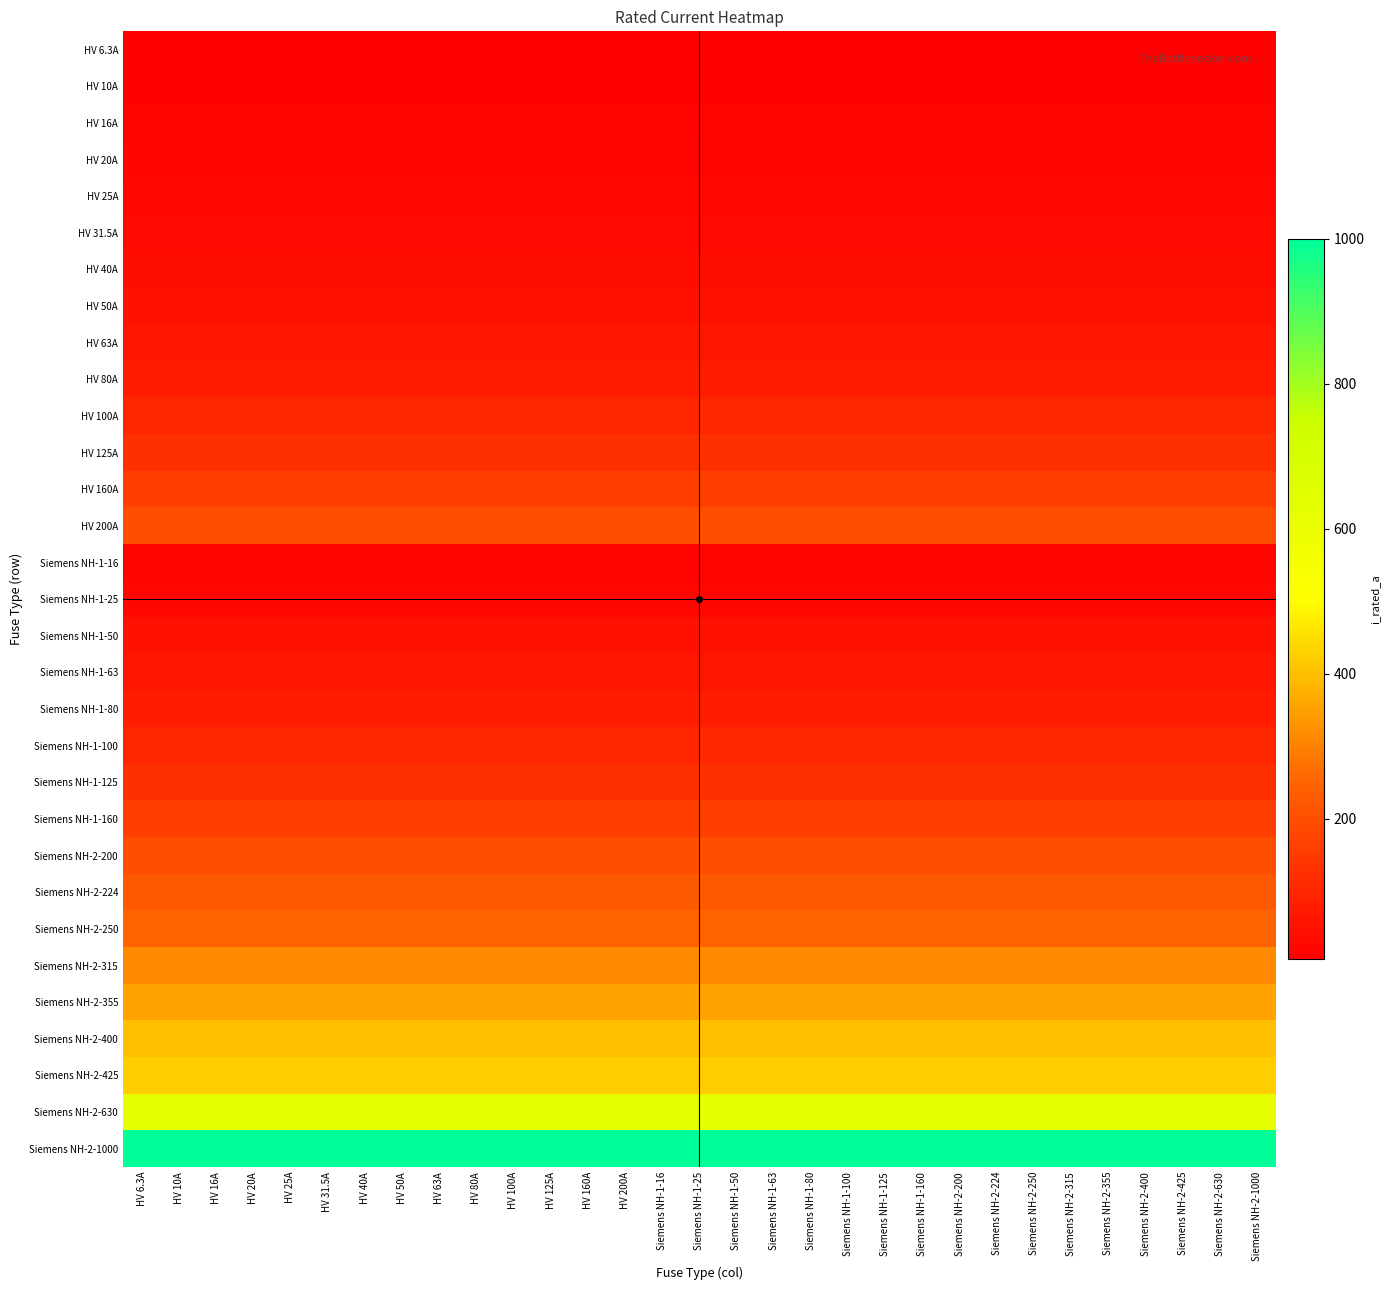

Reading right to left, what are all the values shown in this chart?

HV 6.3A: Siemens NH-2-1000=6.3	Siemens NH-2-630=6.3	Siemens NH-2-425=6.3	Siemens NH-2-400=6.3	Siemens NH-2-355=6.3	Siemens NH-2-315=6.3	Siemens NH-2-250=6.3	Siemens NH-2-224=6.3	Siemens NH-2-200=6.3	Siemens NH-1-160=6.3	Siemens NH-1-125=6.3	Siemens NH-1-100=6.3	Siemens NH-1-80=6.3	Siemens NH-1-63=6.3	Siemens NH-1-50=6.3	Siemens NH-1-25=6.3	Siemens NH-1-16=6.3	HV 200A=6.3	HV 160A=6.3	HV 125A=6.3	HV 100A=6.3	HV 80A=6.3	HV 63A=6.3	HV 50A=6.3	HV 40A=6.3	HV 31.5A=6.3	HV 25A=6.3	HV 20A=6.3	HV 16A=6.3	HV 10A=6.3	HV 6.3A=6.3
HV 10A: Siemens NH-2-1000=10.0	Siemens NH-2-630=10.0	Siemens NH-2-425=10.0	Siemens NH-2-400=10.0	Siemens NH-2-355=10.0	Siemens NH-2-315=10.0	Siemens NH-2-250=10.0	Siemens NH-2-224=10.0	Siemens NH-2-200=10.0	Siemens NH-1-160=10.0	Siemens NH-1-125=10.0	Siemens NH-1-100=10.0	Siemens NH-1-80=10.0	Siemens NH-1-63=10.0	Siemens NH-1-50=10.0	Siemens NH-1-25=10.0	Siemens NH-1-16=10.0	HV 200A=10.0	HV 160A=10.0	HV 125A=10.0	HV 100A=10.0	HV 80A=10.0	HV 63A=10.0	HV 50A=10.0	HV 40A=10.0	HV 31.5A=10.0	HV 25A=10.0	HV 20A=10.0	HV 16A=10.0	HV 10A=10.0	HV 6.3A=10.0
HV 16A: Siemens NH-2-1000=16.0	Siemens NH-2-630=16.0	Siemens NH-2-425=16.0	Siemens NH-2-400=16.0	Siemens NH-2-355=16.0	Siemens NH-2-315=16.0	Siemens NH-2-250=16.0	Siemens NH-2-224=16.0	Siemens NH-2-200=16.0	Siemens NH-1-160=16.0	Siemens NH-1-125=16.0	Siemens NH-1-100=16.0	Siemens NH-1-80=16.0	Siemens NH-1-63=16.0	Siemens NH-1-50=16.0	Siemens NH-1-25=16.0	Siemens NH-1-16=16.0	HV 200A=16.0	HV 160A=16.0	HV 125A=16.0	HV 100A=16.0	HV 80A=16.0	HV 63A=16.0	HV 50A=16.0	HV 40A=16.0	HV 31.5A=16.0	HV 25A=16.0	HV 20A=16.0	HV 16A=16.0	HV 10A=16.0	HV 6.3A=16.0
HV 20A: Siemens NH-2-1000=20.0	Siemens NH-2-630=20.0	Siemens NH-2-425=20.0	Siemens NH-2-400=20.0	Siemens NH-2-355=20.0	Siemens NH-2-315=20.0	Siemens NH-2-250=20.0	Siemens NH-2-224=20.0	Siemens NH-2-200=20.0	Siemens NH-1-160=20.0	Siemens NH-1-125=20.0	Siemens NH-1-100=20.0	Siemens NH-1-80=20.0	Siemens NH-1-63=20.0	Siemens NH-1-50=20.0	Siemens NH-1-25=20.0	Siemens NH-1-16=20.0	HV 200A=20.0	HV 160A=20.0	HV 125A=20.0	HV 100A=20.0	HV 80A=20.0	HV 63A=20.0	HV 50A=20.0	HV 40A=20.0	HV 31.5A=20.0	HV 25A=20.0	HV 20A=20.0	HV 16A=20.0	HV 10A=20.0	HV 6.3A=20.0
HV 25A: Siemens NH-2-1000=25.0	Siemens NH-2-630=25.0	Siemens NH-2-425=25.0	Siemens NH-2-400=25.0	Siemens NH-2-355=25.0	Siemens NH-2-315=25.0	Siemens NH-2-250=25.0	Siemens NH-2-224=25.0	Siemens NH-2-200=25.0	Siemens NH-1-160=25.0	Siemens NH-1-125=25.0	Siemens NH-1-100=25.0	Siemens NH-1-80=25.0	Siemens NH-1-63=25.0	Siemens NH-1-50=25.0	Siemens NH-1-25=25.0	Siemens NH-1-16=25.0	HV 200A=25.0	HV 160A=25.0	HV 125A=25.0	HV 100A=25.0	HV 80A=25.0	HV 63A=25.0	HV 50A=25.0	HV 40A=25.0	HV 31.5A=25.0	HV 25A=25.0	HV 20A=25.0	HV 16A=25.0	HV 10A=25.0	HV 6.3A=25.0
HV 31.5A: Siemens NH-2-1000=31.5	Siemens NH-2-630=31.5	Siemens NH-2-425=31.5	Siemens NH-2-400=31.5	Siemens NH-2-355=31.5	Siemens NH-2-315=31.5	Siemens NH-2-250=31.5	Siemens NH-2-224=31.5	Siemens NH-2-200=31.5	Siemens NH-1-160=31.5	Siemens NH-1-125=31.5	Siemens NH-1-100=31.5	Siemens NH-1-80=31.5	Siemens NH-1-63=31.5	Siemens NH-1-50=31.5	Siemens NH-1-25=31.5	Siemens NH-1-16=31.5	HV 200A=31.5	HV 160A=31.5	HV 125A=31.5	HV 100A=31.5	HV 80A=31.5	HV 63A=31.5	HV 50A=31.5	HV 40A=31.5	HV 31.5A=31.5	HV 25A=31.5	HV 20A=31.5	HV 16A=31.5	HV 10A=31.5	HV 6.3A=31.5
HV 40A: Siemens NH-2-1000=40.0	Siemens NH-2-630=40.0	Siemens NH-2-425=40.0	Siemens NH-2-400=40.0	Siemens NH-2-355=40.0	Siemens NH-2-315=40.0	Siemens NH-2-250=40.0	Siemens NH-2-224=40.0	Siemens NH-2-200=40.0	Siemens NH-1-160=40.0	Siemens NH-1-125=40.0	Siemens NH-1-100=40.0	Siemens NH-1-80=40.0	Siemens NH-1-63=40.0	Siemens NH-1-50=40.0	Siemens NH-1-25=40.0	Siemens NH-1-16=40.0	HV 200A=40.0	HV 160A=40.0	HV 125A=40.0	HV 100A=40.0	HV 80A=40.0	HV 63A=40.0	HV 50A=40.0	HV 40A=40.0	HV 31.5A=40.0	HV 25A=40.0	HV 20A=40.0	HV 16A=40.0	HV 10A=40.0	HV 6.3A=40.0
HV 50A: Siemens NH-2-1000=50.0	Siemens NH-2-630=50.0	Siemens NH-2-425=50.0	Siemens NH-2-400=50.0	Siemens NH-2-355=50.0	Siemens NH-2-315=50.0	Siemens NH-2-250=50.0	Siemens NH-2-224=50.0	Siemens NH-2-200=50.0	Siemens NH-1-160=50.0	Siemens NH-1-125=50.0	Siemens NH-1-100=50.0	Siemens NH-1-80=50.0	Siemens NH-1-63=50.0	Siemens NH-1-50=50.0	Siemens NH-1-25=50.0	Siemens NH-1-16=50.0	HV 200A=50.0	HV 160A=50.0	HV 125A=50.0	HV 100A=50.0	HV 80A=50.0	HV 63A=50.0	HV 50A=50.0	HV 40A=50.0	HV 31.5A=50.0	HV 25A=50.0	HV 20A=50.0	HV 16A=50.0	HV 10A=50.0	HV 6.3A=50.0
HV 63A: Siemens NH-2-1000=63.0	Siemens NH-2-630=63.0	Siemens NH-2-425=63.0	Siemens NH-2-400=63.0	Siemens NH-2-355=63.0	Siemens NH-2-315=63.0	Siemens NH-2-250=63.0	Siemens NH-2-224=63.0	Siemens NH-2-200=63.0	Siemens NH-1-160=63.0	Siemens NH-1-125=63.0	Siemens NH-1-100=63.0	Siemens NH-1-80=63.0	Siemens NH-1-63=63.0	Siemens NH-1-50=63.0	Siemens NH-1-25=63.0	Siemens NH-1-16=63.0	HV 200A=63.0	HV 160A=63.0	HV 125A=63.0	HV 100A=63.0	HV 80A=63.0	HV 63A=63.0	HV 50A=63.0	HV 40A=63.0	HV 31.5A=63.0	HV 25A=63.0	HV 20A=63.0	HV 16A=63.0	HV 10A=63.0	HV 6.3A=63.0
HV 80A: Siemens NH-2-1000=80.0	Siemens NH-2-630=80.0	Siemens NH-2-425=80.0	Siemens NH-2-400=80.0	Siemens NH-2-355=80.0	Siemens NH-2-315=80.0	Siemens NH-2-250=80.0	Siemens NH-2-224=80.0	Siemens NH-2-200=80.0	Siemens NH-1-160=80.0	Siemens NH-1-125=80.0	Siemens NH-1-100=80.0	Siemens NH-1-80=80.0	Siemens NH-1-63=80.0	Siemens NH-1-50=80.0	Siemens NH-1-25=80.0	Siemens NH-1-16=80.0	HV 200A=80.0	HV 160A=80.0	HV 125A=80.0	HV 100A=80.0	HV 80A=80.0	HV 63A=80.0	HV 50A=80.0	HV 40A=80.0	HV 31.5A=80.0	HV 25A=80.0	HV 20A=80.0	HV 16A=80.0	HV 10A=80.0	HV 6.3A=80.0
HV 100A: Siemens NH-2-1000=100.0	Siemens NH-2-630=100.0	Siemens NH-2-425=100.0	Siemens NH-2-400=100.0	Siemens NH-2-355=100.0	Siemens NH-2-315=100.0	Siemens NH-2-250=100.0	Siemens NH-2-224=100.0	Siemens NH-2-200=100.0	Siemens NH-1-160=100.0	Siemens NH-1-125=100.0	Siemens NH-1-100=100.0	Siemens NH-1-80=100.0	Siemens NH-1-63=100.0	Siemens NH-1-50=100.0	Siemens NH-1-25=100.0	Siemens NH-1-16=100.0	HV 200A=100.0	HV 160A=100.0	HV 125A=100.0	HV 100A=100.0	HV 80A=100.0	HV 63A=100.0	HV 50A=100.0	HV 40A=100.0	HV 31.5A=100.0	HV 25A=100.0	HV 20A=100.0	HV 16A=100.0	HV 10A=100.0	HV 6.3A=100.0
HV 125A: Siemens NH-2-1000=125.0	Siemens NH-2-630=125.0	Siemens NH-2-425=125.0	Siemens NH-2-400=125.0	Siemens NH-2-355=125.0	Siemens NH-2-315=125.0	Siemens NH-2-250=125.0	Siemens NH-2-224=125.0	Siemens NH-2-200=125.0	Siemens NH-1-160=125.0	Siemens NH-1-125=125.0	Siemens NH-1-100=125.0	Siemens NH-1-80=125.0	Siemens NH-1-63=125.0	Siemens NH-1-50=125.0	Siemens NH-1-25=125.0	Siemens NH-1-16=125.0	HV 200A=125.0	HV 160A=125.0	HV 125A=125.0	HV 100A=125.0	HV 80A=125.0	HV 63A=125.0	HV 50A=125.0	HV 40A=125.0	HV 31.5A=125.0	HV 25A=125.0	HV 20A=125.0	HV 16A=125.0	HV 10A=125.0	HV 6.3A=125.0
HV 160A: Siemens NH-2-1000=160.0	Siemens NH-2-630=160.0	Siemens NH-2-425=160.0	Siemens NH-2-400=160.0	Siemens NH-2-355=160.0	Siemens NH-2-315=160.0	Siemens NH-2-250=160.0	Siemens NH-2-224=160.0	Siemens NH-2-200=160.0	Siemens NH-1-160=160.0	Siemens NH-1-125=160.0	Siemens NH-1-100=160.0	Siemens NH-1-80=160.0	Siemens NH-1-63=160.0	Siemens NH-1-50=160.0	Siemens NH-1-25=160.0	Siemens NH-1-16=160.0	HV 200A=160.0	HV 160A=160.0	HV 125A=160.0	HV 100A=160.0	HV 80A=160.0	HV 63A=160.0	HV 50A=160.0	HV 40A=160.0	HV 31.5A=160.0	HV 25A=160.0	HV 20A=160.0	HV 16A=160.0	HV 10A=160.0	HV 6.3A=160.0
HV 200A: Siemens NH-2-1000=200.0	Siemens NH-2-630=200.0	Siemens NH-2-425=200.0	Siemens NH-2-400=200.0	Siemens NH-2-355=200.0	Siemens NH-2-315=200.0	Siemens NH-2-250=200.0	Siemens NH-2-224=200.0	Siemens NH-2-200=200.0	Siemens NH-1-160=200.0	Siemens NH-1-125=200.0	Siemens NH-1-100=200.0	Siemens NH-1-80=200.0	Siemens NH-1-63=200.0	Siemens NH-1-50=200.0	Siemens NH-1-25=200.0	Siemens NH-1-16=200.0	HV 200A=200.0	HV 160A=200.0	HV 125A=200.0	HV 100A=200.0	HV 80A=200.0	HV 63A=200.0	HV 50A=200.0	HV 40A=200.0	HV 31.5A=200.0	HV 25A=200.0	HV 20A=200.0	HV 16A=200.0	HV 10A=200.0	HV 6.3A=200.0
Siemens NH-1-16: Siemens NH-2-1000=16.0	Siemens NH-2-630=16.0	Siemens NH-2-425=16.0	Siemens NH-2-400=16.0	Siemens NH-2-355=16.0	Siemens NH-2-315=16.0	Siemens NH-2-250=16.0	Siemens NH-2-224=16.0	Siemens NH-2-200=16.0	Siemens NH-1-160=16.0	Siemens NH-1-125=16.0	Siemens NH-1-100=16.0	Siemens NH-1-80=16.0	Siemens NH-1-63=16.0	Siemens NH-1-50=16.0	Siemens NH-1-25=16.0	Siemens NH-1-16=16.0	HV 200A=16.0	HV 160A=16.0	HV 125A=16.0	HV 100A=16.0	HV 80A=16.0	HV 63A=16.0	HV 50A=16.0	HV 40A=16.0	HV 31.5A=16.0	HV 25A=16.0	HV 20A=16.0	HV 16A=16.0	HV 10A=16.0	HV 6.3A=16.0
Siemens NH-1-25: Siemens NH-2-1000=25.0	Siemens NH-2-630=25.0	Siemens NH-2-425=25.0	Siemens NH-2-400=25.0	Siemens NH-2-355=25.0	Siemens NH-2-315=25.0	Siemens NH-2-250=25.0	Siemens NH-2-224=25.0	Siemens NH-2-200=25.0	Siemens NH-1-160=25.0	Siemens NH-1-125=25.0	Siemens NH-1-100=25.0	Siemens NH-1-80=25.0	Siemens NH-1-63=25.0	Siemens NH-1-50=25.0	Siemens NH-1-25=25.0	Siemens NH-1-16=25.0	HV 200A=25.0	HV 160A=25.0	HV 125A=25.0	HV 100A=25.0	HV 80A=25.0	HV 63A=25.0	HV 50A=25.0	HV 40A=25.0	HV 31.5A=25.0	HV 25A=25.0	HV 20A=25.0	HV 16A=25.0	HV 10A=25.0	HV 6.3A=25.0
Siemens NH-1-50: Siemens NH-2-1000=50.0	Siemens NH-2-630=50.0	Siemens NH-2-425=50.0	Siemens NH-2-400=50.0	Siemens NH-2-355=50.0	Siemens NH-2-315=50.0	Siemens NH-2-250=50.0	Siemens NH-2-224=50.0	Siemens NH-2-200=50.0	Siemens NH-1-160=50.0	Siemens NH-1-125=50.0	Siemens NH-1-100=50.0	Siemens NH-1-80=50.0	Siemens NH-1-63=50.0	Siemens NH-1-50=50.0	Siemens NH-1-25=50.0	Siemens NH-1-16=50.0	HV 200A=50.0	HV 160A=50.0	HV 125A=50.0	HV 100A=50.0	HV 80A=50.0	HV 63A=50.0	HV 50A=50.0	HV 40A=50.0	HV 31.5A=50.0	HV 25A=50.0	HV 20A=50.0	HV 16A=50.0	HV 10A=50.0	HV 6.3A=50.0
Siemens NH-1-63: Siemens NH-2-1000=63.0	Siemens NH-2-630=63.0	Siemens NH-2-425=63.0	Siemens NH-2-400=63.0	Siemens NH-2-355=63.0	Siemens NH-2-315=63.0	Siemens NH-2-250=63.0	Siemens NH-2-224=63.0	Siemens NH-2-200=63.0	Siemens NH-1-160=63.0	Siemens NH-1-125=63.0	Siemens NH-1-100=63.0	Siemens NH-1-80=63.0	Siemens NH-1-63=63.0	Siemens NH-1-50=63.0	Siemens NH-1-25=63.0	Siemens NH-1-16=63.0	HV 200A=63.0	HV 160A=63.0	HV 125A=63.0	HV 100A=63.0	HV 80A=63.0	HV 63A=63.0	HV 50A=63.0	HV 40A=63.0	HV 31.5A=63.0	HV 25A=63.0	HV 20A=63.0	HV 16A=63.0	HV 10A=63.0	HV 6.3A=63.0
Siemens NH-1-80: Siemens NH-2-1000=80.0	Siemens NH-2-630=80.0	Siemens NH-2-425=80.0	Siemens NH-2-400=80.0	Siemens NH-2-355=80.0	Siemens NH-2-315=80.0	Siemens NH-2-250=80.0	Siemens NH-2-224=80.0	Siemens NH-2-200=80.0	Siemens NH-1-160=80.0	Siemens NH-1-125=80.0	Siemens NH-1-100=80.0	Siemens NH-1-80=80.0	Siemens NH-1-63=80.0	Siemens NH-1-50=80.0	Siemens NH-1-25=80.0	Siemens NH-1-16=80.0	HV 200A=80.0	HV 160A=80.0	HV 125A=80.0	HV 100A=80.0	HV 80A=80.0	HV 63A=80.0	HV 50A=80.0	HV 40A=80.0	HV 31.5A=80.0	HV 25A=80.0	HV 20A=80.0	HV 16A=80.0	HV 10A=80.0	HV 6.3A=80.0
Siemens NH-1-100: Siemens NH-2-1000=100.0	Siemens NH-2-630=100.0	Siemens NH-2-425=100.0	Siemens NH-2-400=100.0	Siemens NH-2-355=100.0	Siemens NH-2-315=100.0	Siemens NH-2-250=100.0	Siemens NH-2-224=100.0	Siemens NH-2-200=100.0	Siemens NH-1-160=100.0	Siemens NH-1-125=100.0	Siemens NH-1-100=100.0	Siemens NH-1-80=100.0	Siemens NH-1-63=100.0	Siemens NH-1-50=100.0	Siemens NH-1-25=100.0	Siemens NH-1-16=100.0	HV 200A=100.0	HV 160A=100.0	HV 125A=100.0	HV 100A=100.0	HV 80A=100.0	HV 63A=100.0	HV 50A=100.0	HV 40A=100.0	HV 31.5A=100.0	HV 25A=100.0	HV 20A=100.0	HV 16A=100.0	HV 10A=100.0	HV 6.3A=100.0
Siemens NH-1-125: Siemens NH-2-1000=125.0	Siemens NH-2-630=125.0	Siemens NH-2-425=125.0	Siemens NH-2-400=125.0	Siemens NH-2-355=125.0	Siemens NH-2-315=125.0	Siemens NH-2-250=125.0	Siemens NH-2-224=125.0	Siemens NH-2-200=125.0	Siemens NH-1-160=125.0	Siemens NH-1-125=125.0	Siemens NH-1-100=125.0	Siemens NH-1-80=125.0	Siemens NH-1-63=125.0	Siemens NH-1-50=125.0	Siemens NH-1-25=125.0	Siemens NH-1-16=125.0	HV 200A=125.0	HV 160A=125.0	HV 125A=125.0	HV 100A=125.0	HV 80A=125.0	HV 63A=125.0	HV 50A=125.0	HV 40A=125.0	HV 31.5A=125.0	HV 25A=125.0	HV 20A=125.0	HV 16A=125.0	HV 10A=125.0	HV 6.3A=125.0
Siemens NH-1-160: Siemens NH-2-1000=160.0	Siemens NH-2-630=160.0	Siemens NH-2-425=160.0	Siemens NH-2-400=160.0	Siemens NH-2-355=160.0	Siemens NH-2-315=160.0	Siemens NH-2-250=160.0	Siemens NH-2-224=160.0	Siemens NH-2-200=160.0	Siemens NH-1-160=160.0	Siemens NH-1-125=160.0	Siemens NH-1-100=160.0	Siemens NH-1-80=160.0	Siemens NH-1-63=160.0	Siemens NH-1-50=160.0	Siemens NH-1-25=160.0	Siemens NH-1-16=160.0	HV 200A=160.0	HV 160A=160.0	HV 125A=160.0	HV 100A=160.0	HV 80A=160.0	HV 63A=160.0	HV 50A=160.0	HV 40A=160.0	HV 31.5A=160.0	HV 25A=160.0	HV 20A=160.0	HV 16A=160.0	HV 10A=160.0	HV 6.3A=160.0
Siemens NH-2-200: Siemens NH-2-1000=200.0	Siemens NH-2-630=200.0	Siemens NH-2-425=200.0	Siemens NH-2-400=200.0	Siemens NH-2-355=200.0	Siemens NH-2-315=200.0	Siemens NH-2-250=200.0	Siemens NH-2-224=200.0	Siemens NH-2-200=200.0	Siemens NH-1-160=200.0	Siemens NH-1-125=200.0	Siemens NH-1-100=200.0	Siemens NH-1-80=200.0	Siemens NH-1-63=200.0	Siemens NH-1-50=200.0	Siemens NH-1-25=200.0	Siemens NH-1-16=200.0	HV 200A=200.0	HV 160A=200.0	HV 125A=200.0	HV 100A=200.0	HV 80A=200.0	HV 63A=200.0	HV 50A=200.0	HV 40A=200.0	HV 31.5A=200.0	HV 25A=200.0	HV 20A=200.0	HV 16A=200.0	HV 10A=200.0	HV 6.3A=200.0
Siemens NH-2-224: Siemens NH-2-1000=224.0	Siemens NH-2-630=224.0	Siemens NH-2-425=224.0	Siemens NH-2-400=224.0	Siemens NH-2-355=224.0	Siemens NH-2-315=224.0	Siemens NH-2-250=224.0	Siemens NH-2-224=224.0	Siemens NH-2-200=224.0	Siemens NH-1-160=224.0	Siemens NH-1-125=224.0	Siemens NH-1-100=224.0	Siemens NH-1-80=224.0	Siemens NH-1-63=224.0	Siemens NH-1-50=224.0	Siemens NH-1-25=224.0	Siemens NH-1-16=224.0	HV 200A=224.0	HV 160A=224.0	HV 125A=224.0	HV 100A=224.0	HV 80A=224.0	HV 63A=224.0	HV 50A=224.0	HV 40A=224.0	HV 31.5A=224.0	HV 25A=224.0	HV 20A=224.0	HV 16A=224.0	HV 10A=224.0	HV 6.3A=224.0
Siemens NH-2-250: Siemens NH-2-1000=250.0	Siemens NH-2-630=250.0	Siemens NH-2-425=250.0	Siemens NH-2-400=250.0	Siemens NH-2-355=250.0	Siemens NH-2-315=250.0	Siemens NH-2-250=250.0	Siemens NH-2-224=250.0	Siemens NH-2-200=250.0	Siemens NH-1-160=250.0	Siemens NH-1-125=250.0	Siemens NH-1-100=250.0	Siemens NH-1-80=250.0	Siemens NH-1-63=250.0	Siemens NH-1-50=250.0	Siemens NH-1-25=250.0	Siemens NH-1-16=250.0	HV 200A=250.0	HV 160A=250.0	HV 125A=250.0	HV 100A=250.0	HV 80A=250.0	HV 63A=250.0	HV 50A=250.0	HV 40A=250.0	HV 31.5A=250.0	HV 25A=250.0	HV 20A=250.0	HV 16A=250.0	HV 10A=250.0	HV 6.3A=250.0
Siemens NH-2-315: Siemens NH-2-1000=315.0	Siemens NH-2-630=315.0	Siemens NH-2-425=315.0	Siemens NH-2-400=315.0	Siemens NH-2-355=315.0	Siemens NH-2-315=315.0	Siemens NH-2-250=315.0	Siemens NH-2-224=315.0	Siemens NH-2-200=315.0	Siemens NH-1-160=315.0	Siemens NH-1-125=315.0	Siemens NH-1-100=315.0	Siemens NH-1-80=315.0	Siemens NH-1-63=315.0	Siemens NH-1-50=315.0	Siemens NH-1-25=315.0	Siemens NH-1-16=315.0	HV 200A=315.0	HV 160A=315.0	HV 125A=315.0	HV 100A=315.0	HV 80A=315.0	HV 63A=315.0	HV 50A=315.0	HV 40A=315.0	HV 31.5A=315.0	HV 25A=315.0	HV 20A=315.0	HV 16A=315.0	HV 10A=315.0	HV 6.3A=315.0
Siemens NH-2-355: Siemens NH-2-1000=355.0	Siemens NH-2-630=355.0	Siemens NH-2-425=355.0	Siemens NH-2-400=355.0	Siemens NH-2-355=355.0	Siemens NH-2-315=355.0	Siemens NH-2-250=355.0	Siemens NH-2-224=355.0	Siemens NH-2-200=355.0	Siemens NH-1-160=355.0	Siemens NH-1-125=355.0	Siemens NH-1-100=355.0	Siemens NH-1-80=355.0	Siemens NH-1-63=355.0	Siemens NH-1-50=355.0	Siemens NH-1-25=355.0	Siemens NH-1-16=355.0	HV 200A=355.0	HV 160A=355.0	HV 125A=355.0	HV 100A=355.0	HV 80A=355.0	HV 63A=355.0	HV 50A=355.0	HV 40A=355.0	HV 31.5A=355.0	HV 25A=355.0	HV 20A=355.0	HV 16A=355.0	HV 10A=355.0	HV 6.3A=355.0
Siemens NH-2-400: Siemens NH-2-1000=400.0	Siemens NH-2-630=400.0	Siemens NH-2-425=400.0	Siemens NH-2-400=400.0	Siemens NH-2-355=400.0	Siemens NH-2-315=400.0	Siemens NH-2-250=400.0	Siemens NH-2-224=400.0	Siemens NH-2-200=400.0	Siemens NH-1-160=400.0	Siemens NH-1-125=400.0	Siemens NH-1-100=400.0	Siemens NH-1-80=400.0	Siemens NH-1-63=400.0	Siemens NH-1-50=400.0	Siemens NH-1-25=400.0	Siemens NH-1-16=400.0	HV 200A=400.0	HV 160A=400.0	HV 125A=400.0	HV 100A=400.0	HV 80A=400.0	HV 63A=400.0	HV 50A=400.0	HV 40A=400.0	HV 31.5A=400.0	HV 25A=400.0	HV 20A=400.0	HV 16A=400.0	HV 10A=400.0	HV 6.3A=400.0
Siemens NH-2-425: Siemens NH-2-1000=425.0	Siemens NH-2-630=425.0	Siemens NH-2-425=425.0	Siemens NH-2-400=425.0	Siemens NH-2-355=425.0	Siemens NH-2-315=425.0	Siemens NH-2-250=425.0	Siemens NH-2-224=425.0	Siemens NH-2-200=425.0	Siemens NH-1-160=425.0	Siemens NH-1-125=425.0	Siemens NH-1-100=425.0	Siemens NH-1-80=425.0	Siemens NH-1-63=425.0	Siemens NH-1-50=425.0	Siemens NH-1-25=425.0	Siemens NH-1-16=425.0	HV 200A=425.0	HV 160A=425.0	HV 125A=425.0	HV 100A=425.0	HV 80A=425.0	HV 63A=425.0	HV 50A=425.0	HV 40A=425.0	HV 31.5A=425.0	HV 25A=425.0	HV 20A=425.0	HV 16A=425.0	HV 10A=425.0	HV 6.3A=425.0
Siemens NH-2-630: Siemens NH-2-1000=630.0	Siemens NH-2-630=630.0	Siemens NH-2-425=630.0	Siemens NH-2-400=630.0	Siemens NH-2-355=630.0	Siemens NH-2-315=630.0	Siemens NH-2-250=630.0	Siemens NH-2-224=630.0	Siemens NH-2-200=630.0	Siemens NH-1-160=630.0	Siemens NH-1-125=630.0	Siemens NH-1-100=630.0	Siemens NH-1-80=630.0	Siemens NH-1-63=630.0	Siemens NH-1-50=630.0	Siemens NH-1-25=630.0	Siemens NH-1-16=630.0	HV 200A=630.0	HV 160A=630.0	HV 125A=630.0	HV 100A=630.0	HV 80A=630.0	HV 63A=630.0	HV 50A=630.0	HV 40A=630.0	HV 31.5A=630.0	HV 25A=630.0	HV 20A=630.0	HV 16A=630.0	HV 10A=630.0	HV 6.3A=630.0
Siemens NH-2-1000: Siemens NH-2-1000=1000.0	Siemens NH-2-630=1000.0	Siemens NH-2-425=1000.0	Siemens NH-2-400=1000.0	Siemens NH-2-355=1000.0	Siemens NH-2-315=1000.0	Siemens NH-2-250=1000.0	Siemens NH-2-224=1000.0	Siemens NH-2-200=1000.0	Siemens NH-1-160=1000.0	Siemens NH-1-125=1000.0	Siemens NH-1-100=1000.0	Siemens NH-1-80=1000.0	Siemens NH-1-63=1000.0	Siemens NH-1-50=1000.0	Siemens NH-1-25=1000.0	Siemens NH-1-16=1000.0	HV 200A=1000.0	HV 160A=1000.0	HV 125A=1000.0	HV 100A=1000.0	HV 80A=1000.0	HV 63A=1000.0	HV 50A=1000.0	HV 40A=1000.0	HV 31.5A=1000.0	HV 25A=1000.0	HV 20A=1000.0	HV 16A=1000.0	HV 10A=1000.0	HV 6.3A=1000.0